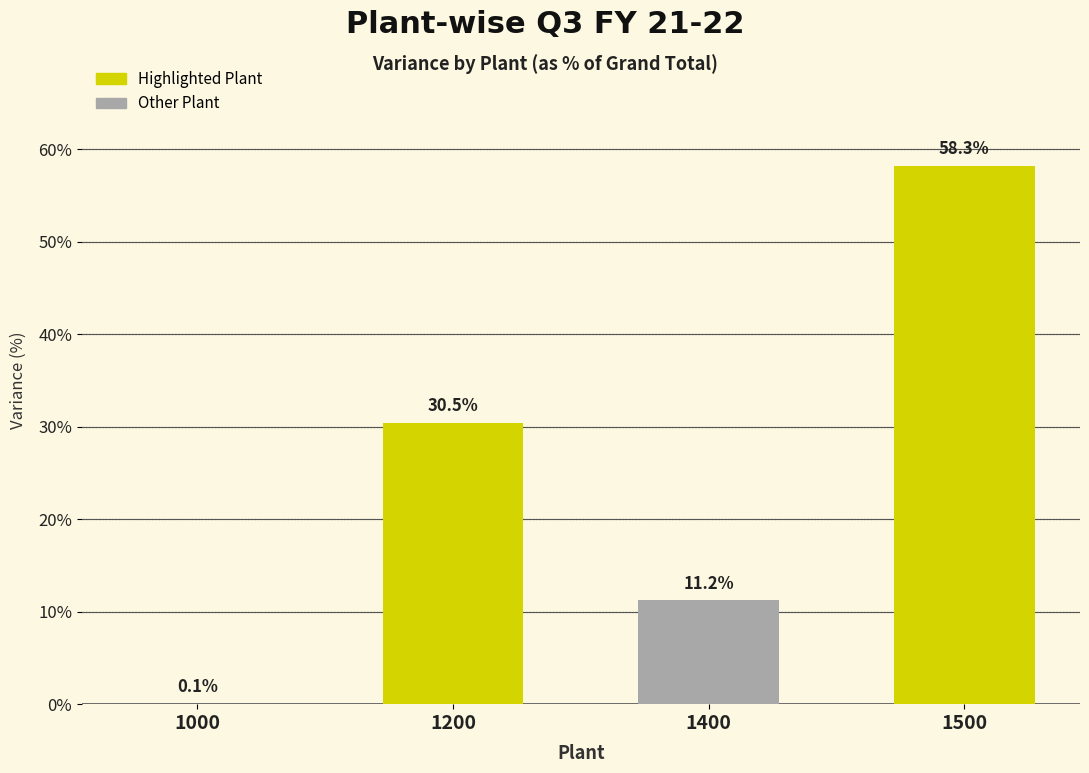

Reading left to right, list all the values displayed in this chart.

1000=0.1	1200=30.5	1400=11.2	1500=58.3